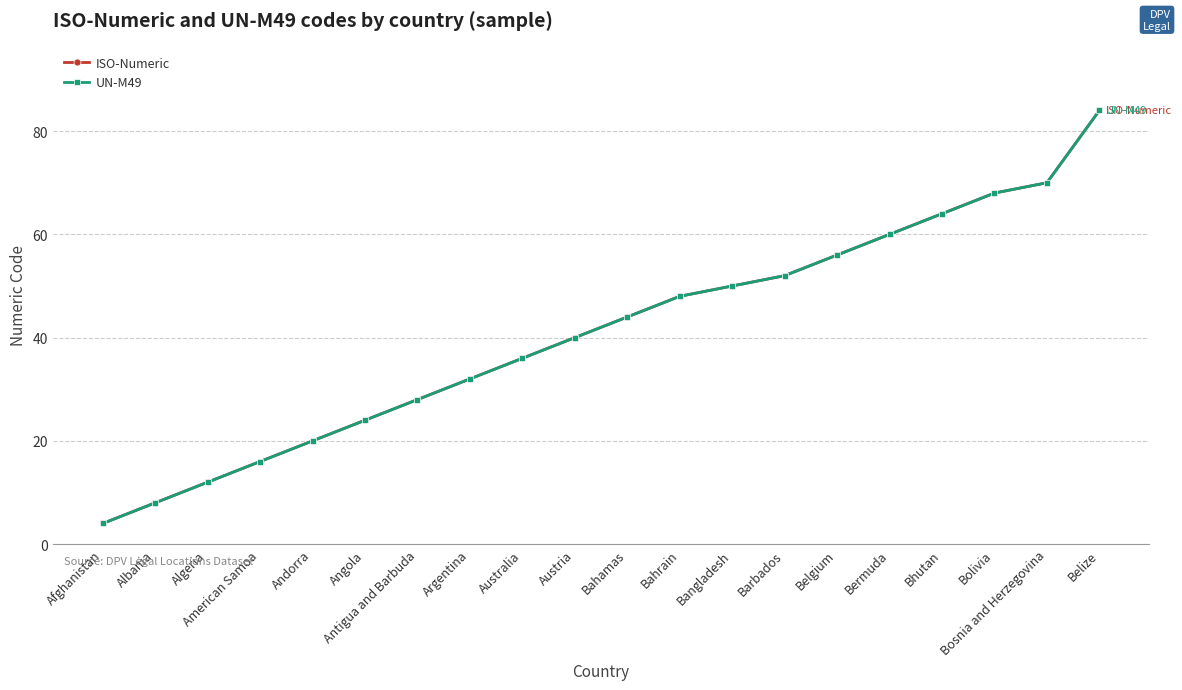

True or false: UN-M49 and ISO-Numeric cross at least once.

False